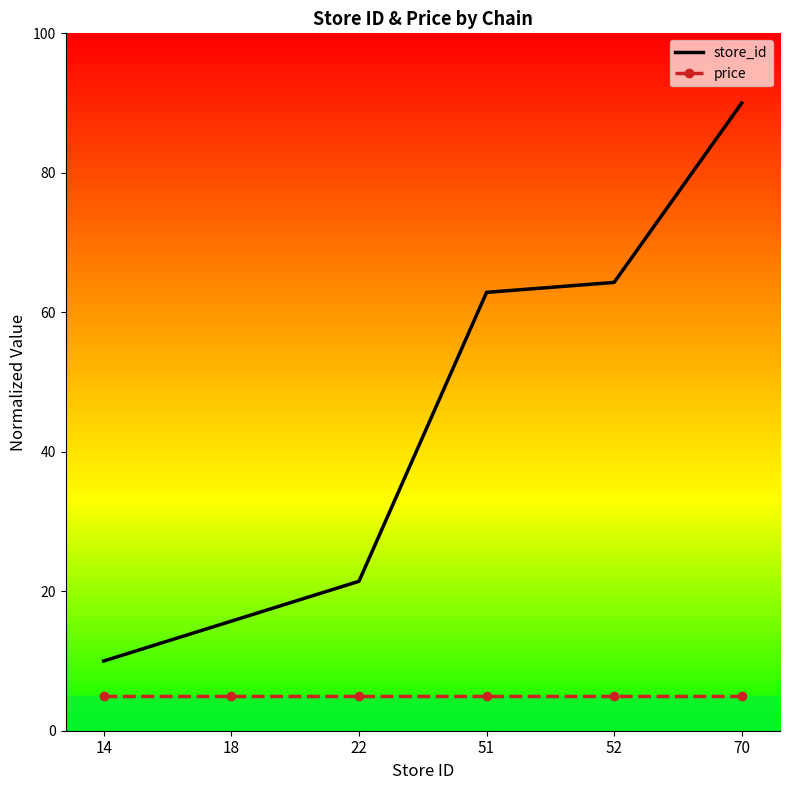

True or false: price and store_id cross at least once.

False